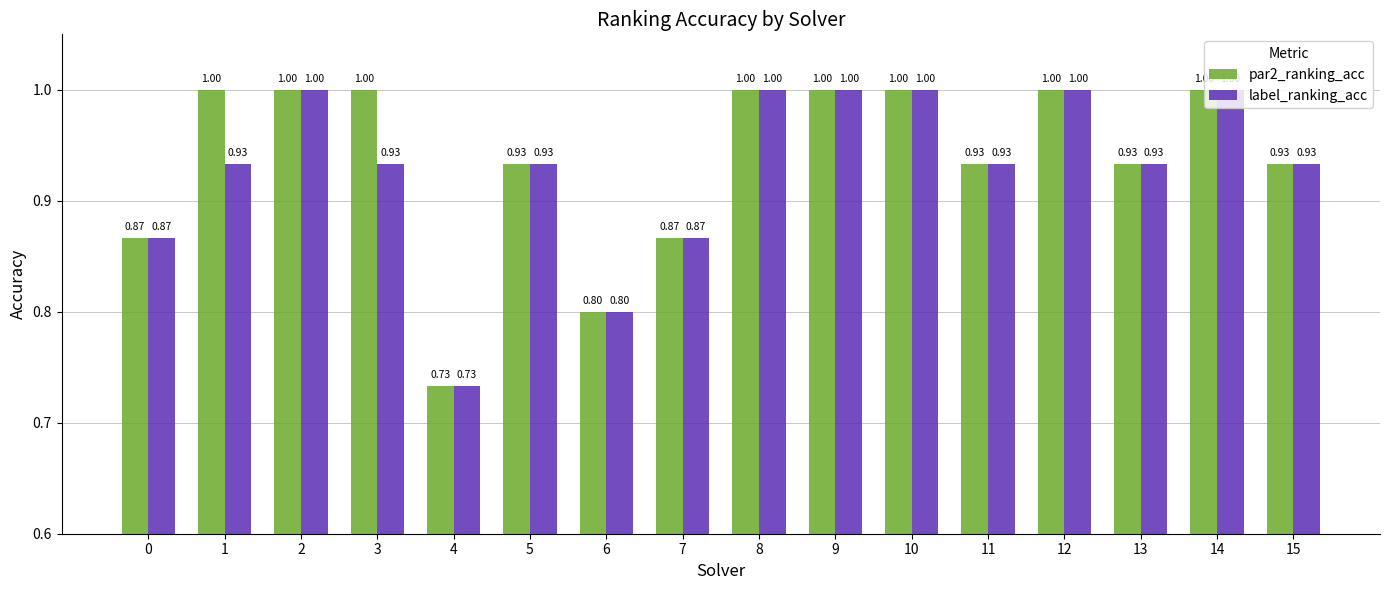

How many bars are there in each group?

2